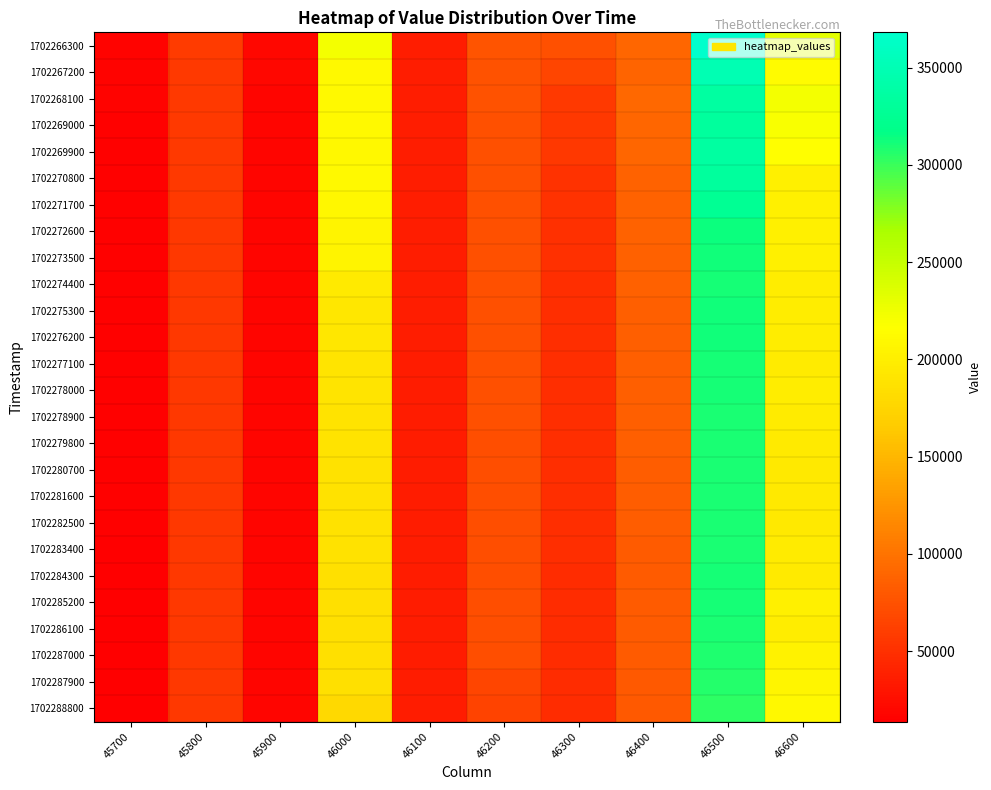

Which series has the largest total across all categories?

1702266300